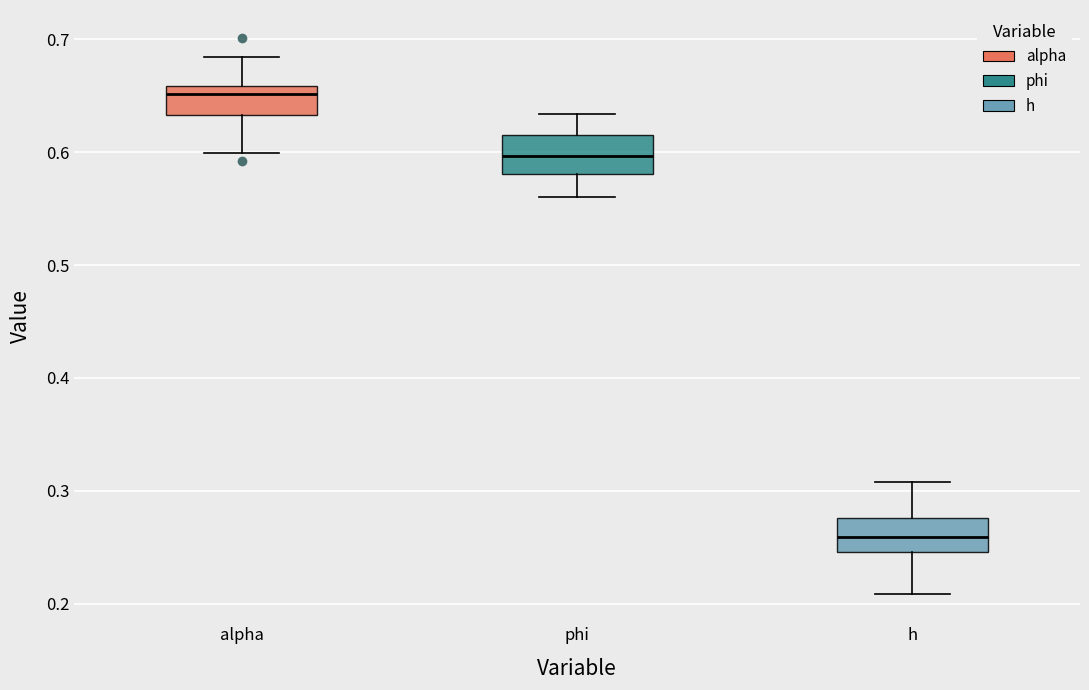

Reading left to right, read every box against the y-axis: the position of its median line, the range the box covers, and the ends of its whiskers. The values are not printed on the chart, so give them approximately, as read against the axis.

alpha: median 0.65, box 0.63 to 0.66, whiskers 0.60 to 0.68
phi: median 0.60, box 0.58 to 0.62, whiskers 0.56 to 0.63
h: median 0.26, box 0.25 to 0.28, whiskers 0.21 to 0.31